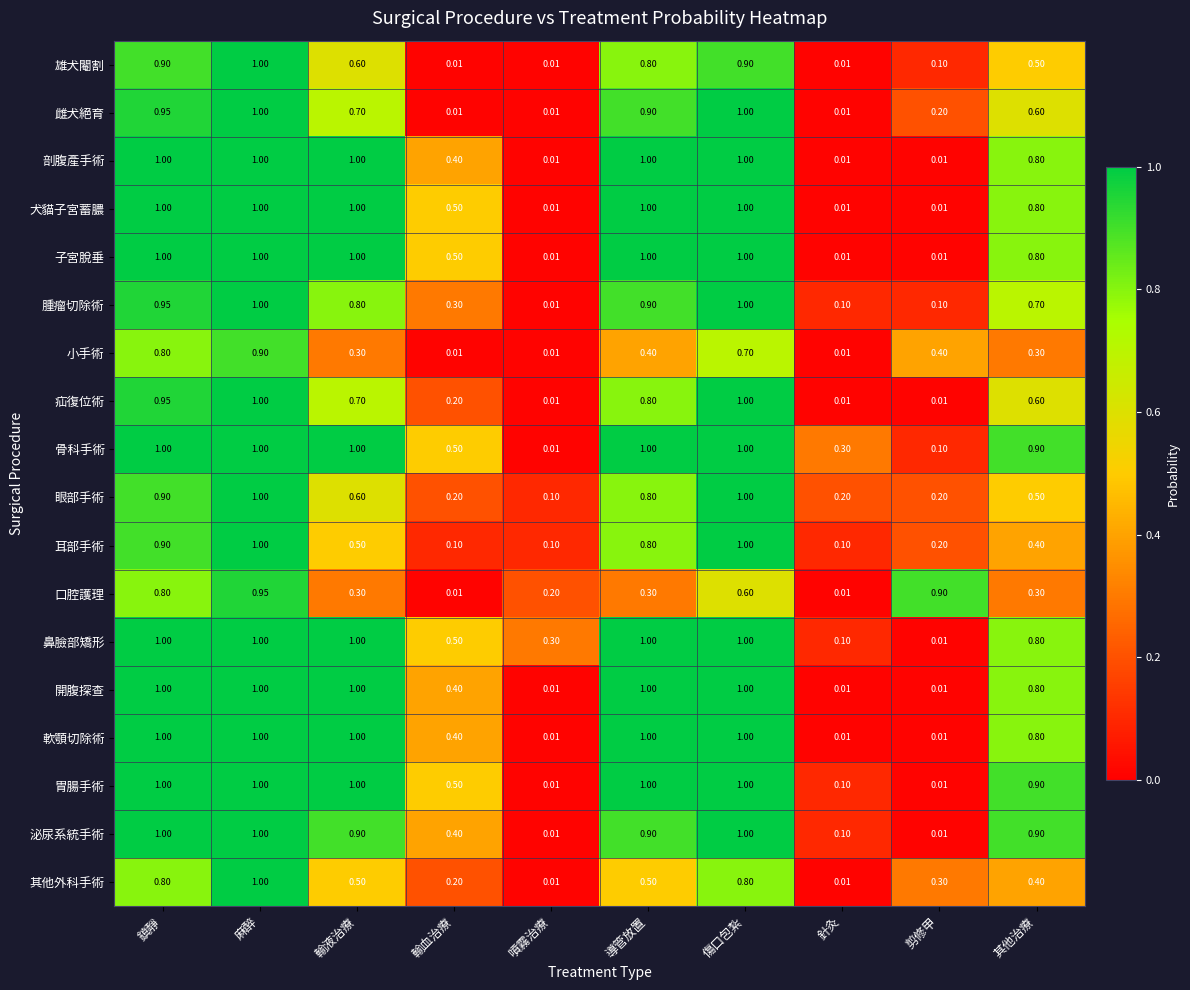

At which category is the sum across all series the highest?

麻醉